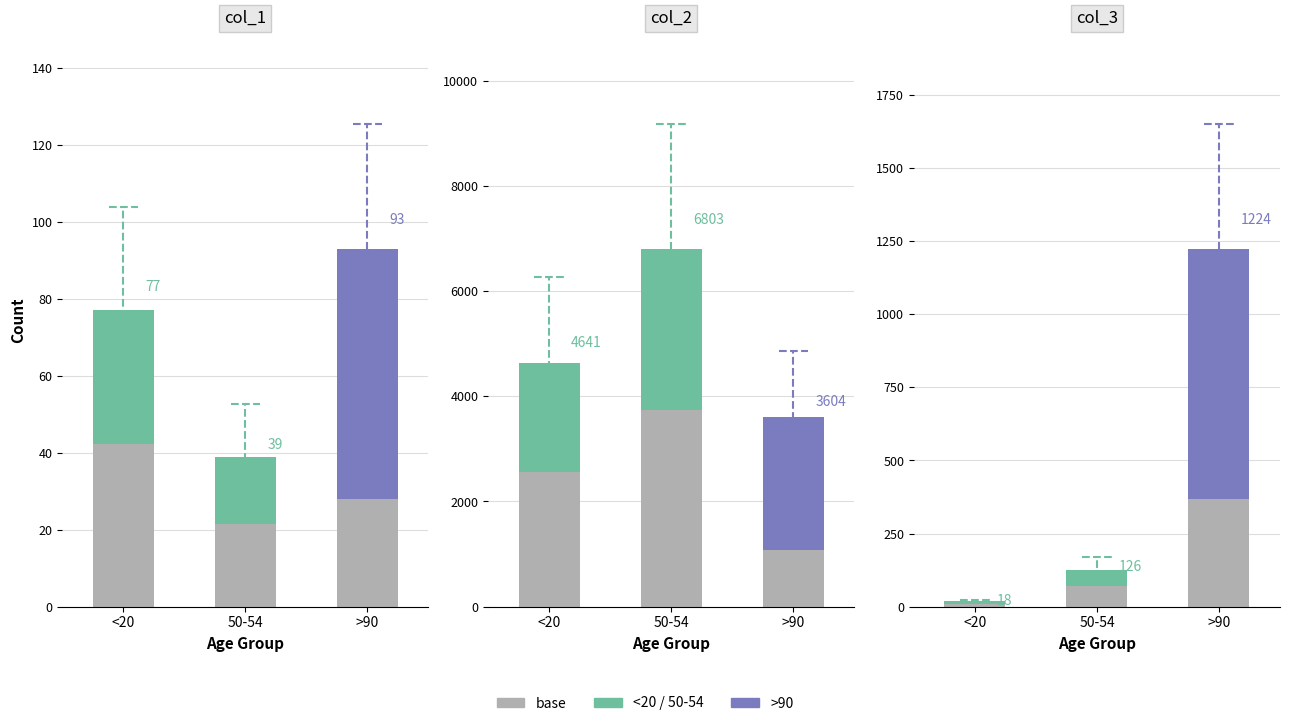

What position from the right is <20?

3